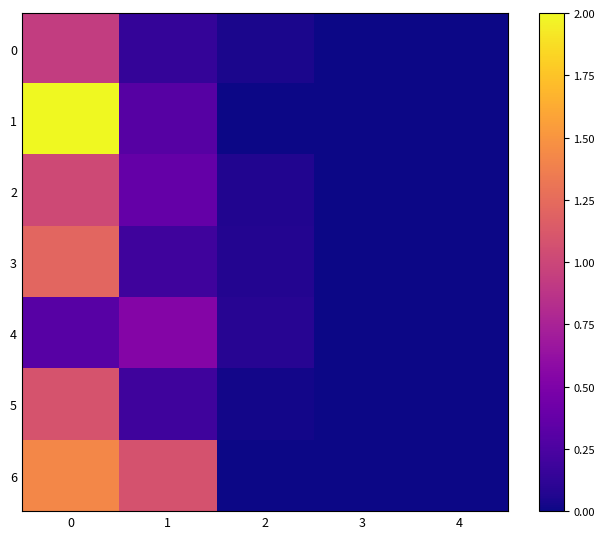

Which has a higher value, 3 or 2?

2